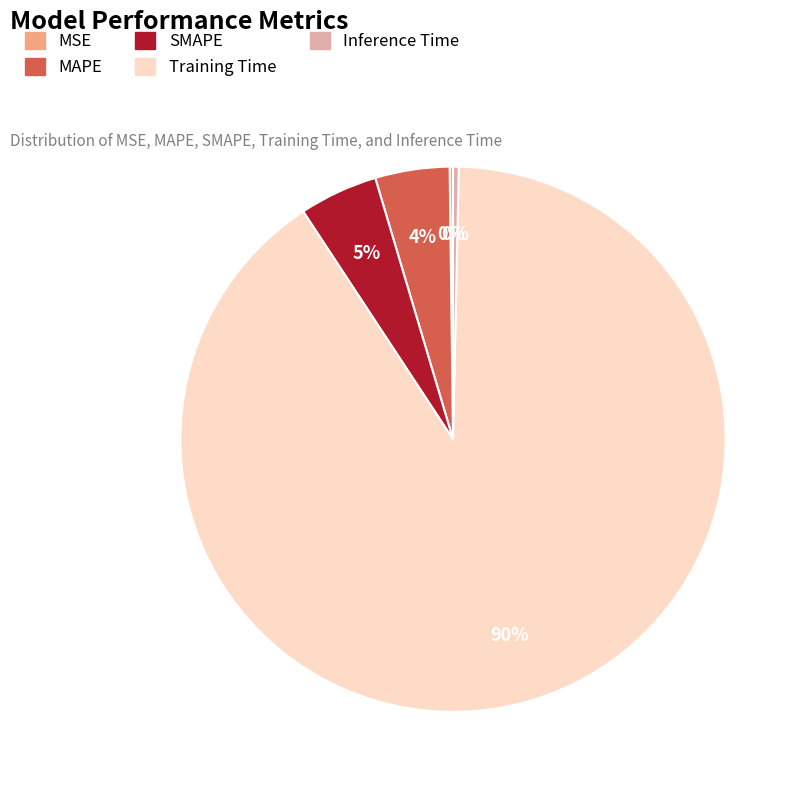

What is the largest slice in the pie chart?

Training Time